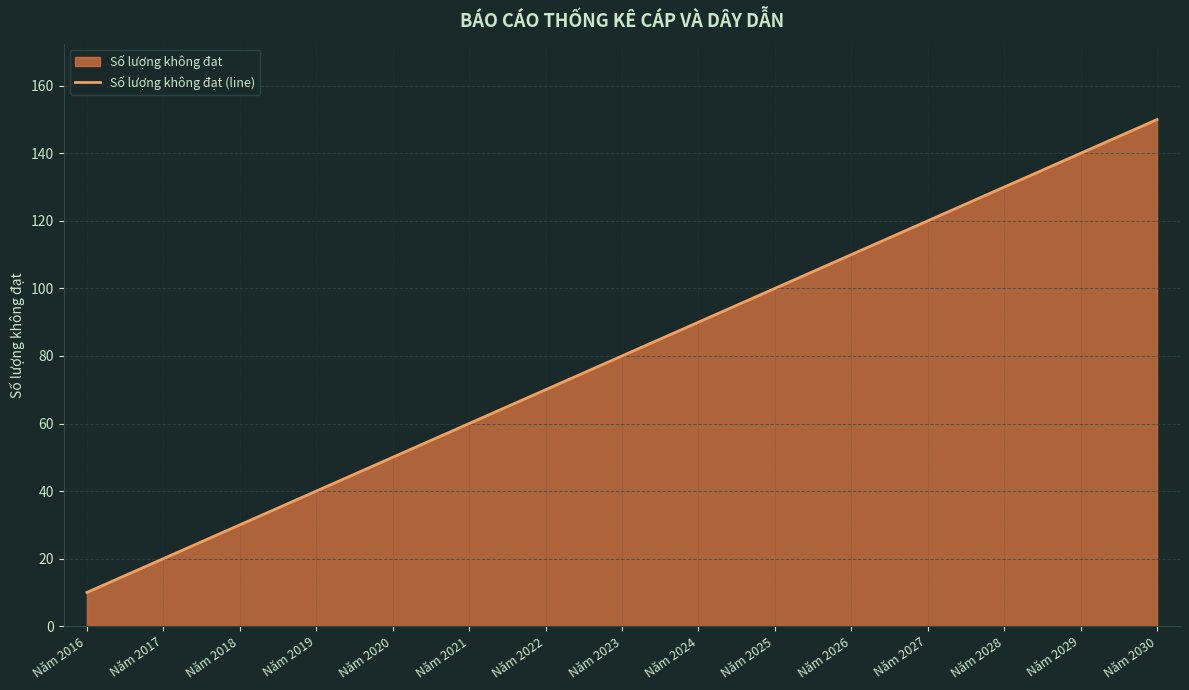

Approximately how many times larger is the value at Năm 2024 compared to Năm 2029?

0.6